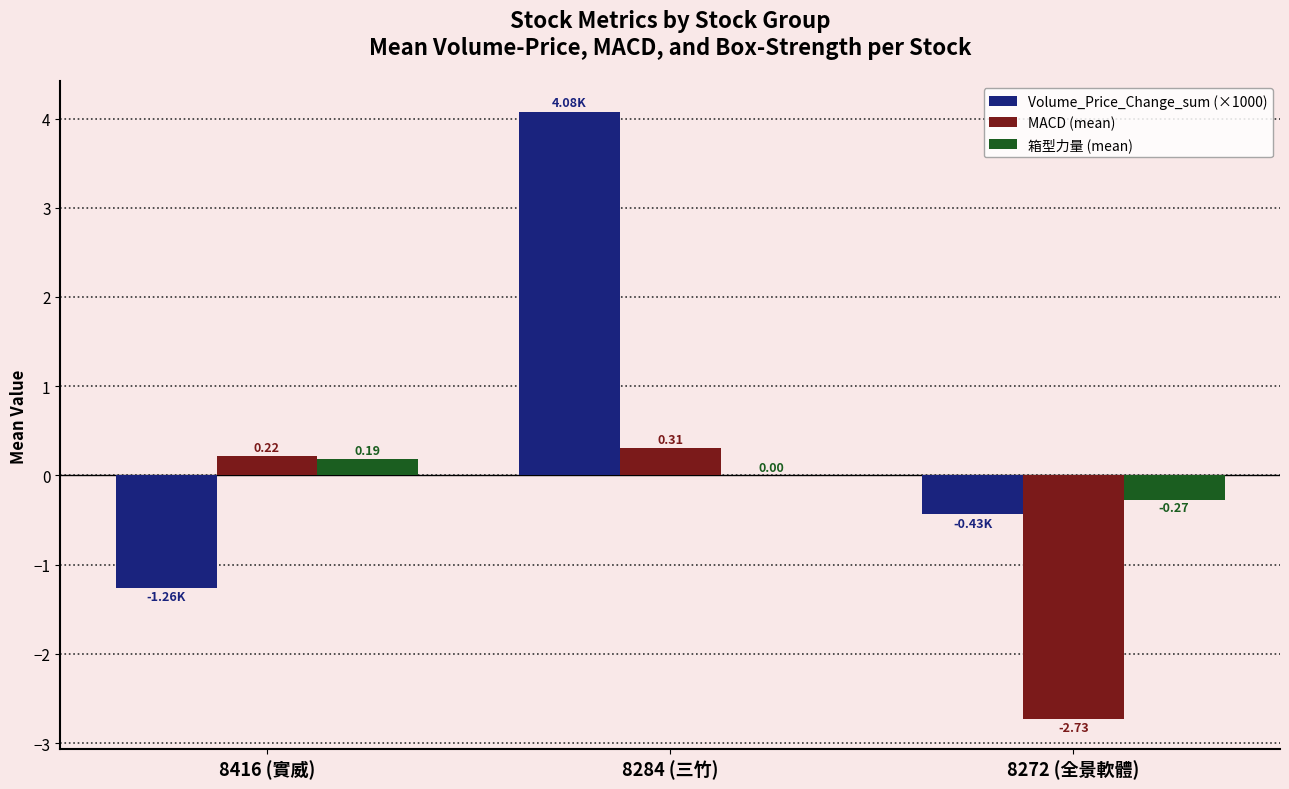

Which series changed the most between 8416 (實威) and 8272 (全景軟體)?

MACD (mean)